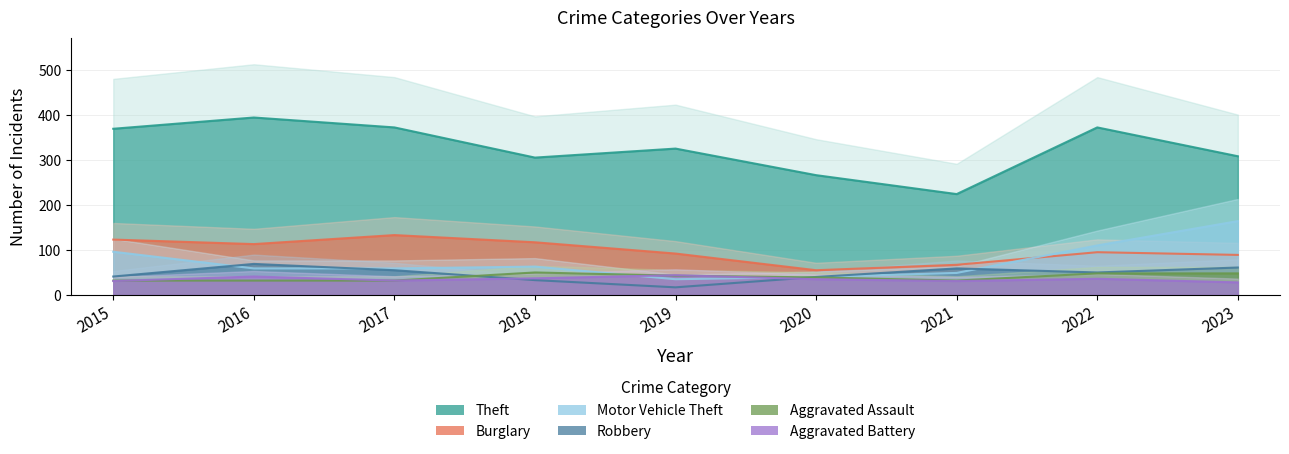

What is the value of the Motor Vehicle Theft point at the 8th from the left?

110